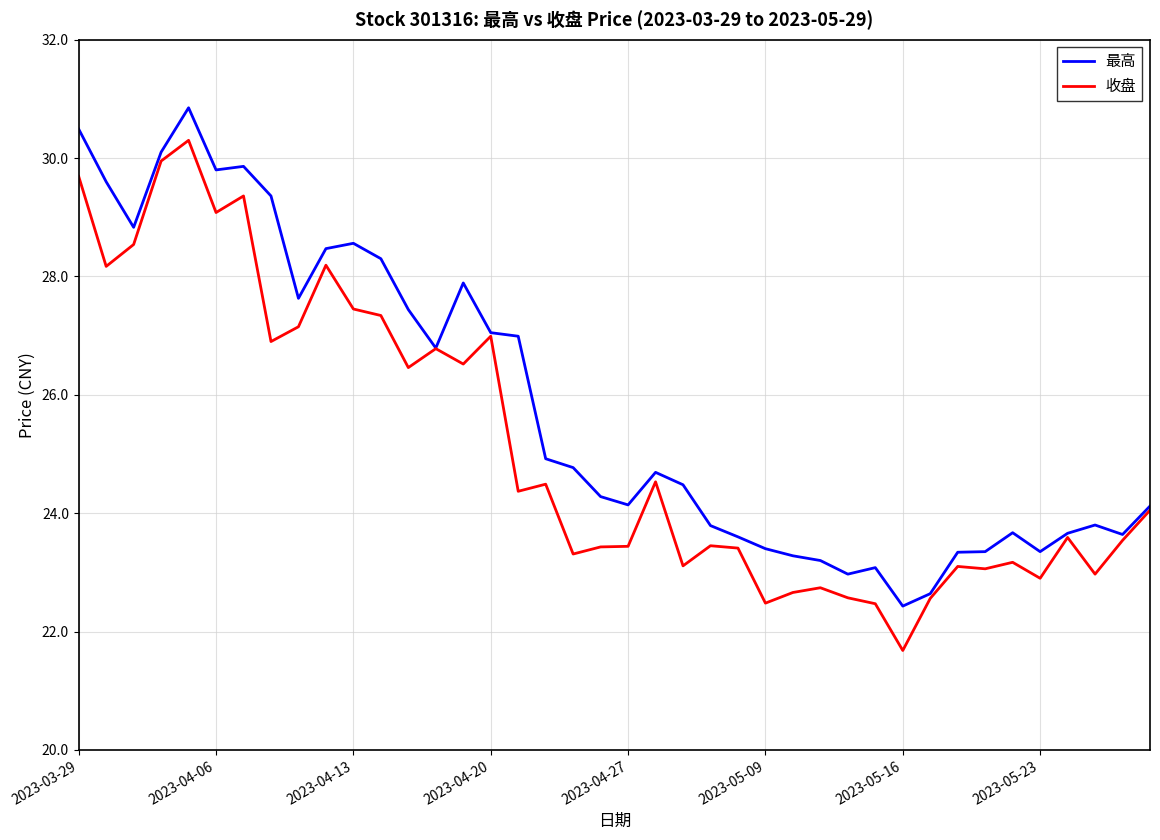

Which series has the widest spread of values?

收盘